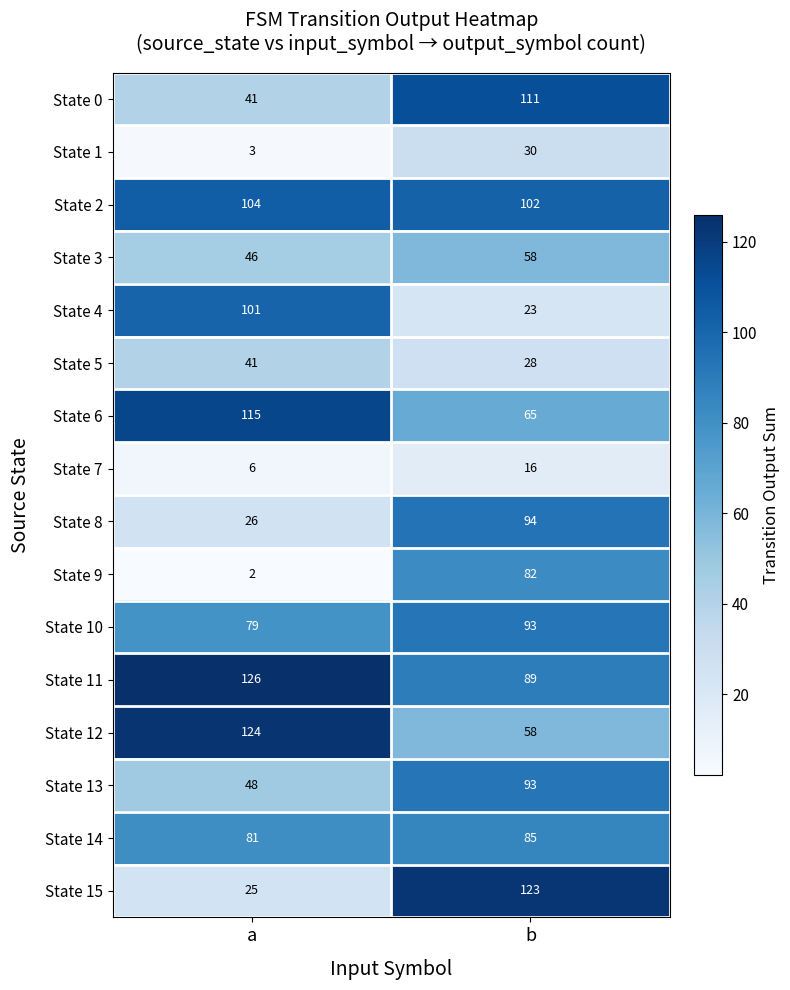

What is the sum of the State 13 values at b and a?

141